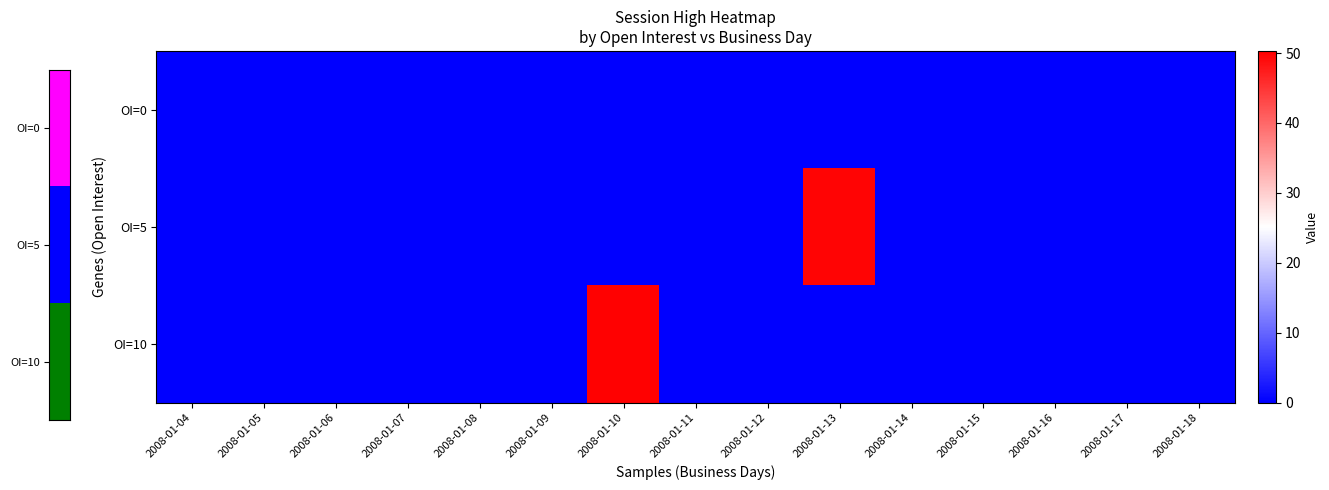

Count the number of categories in the chart.

15